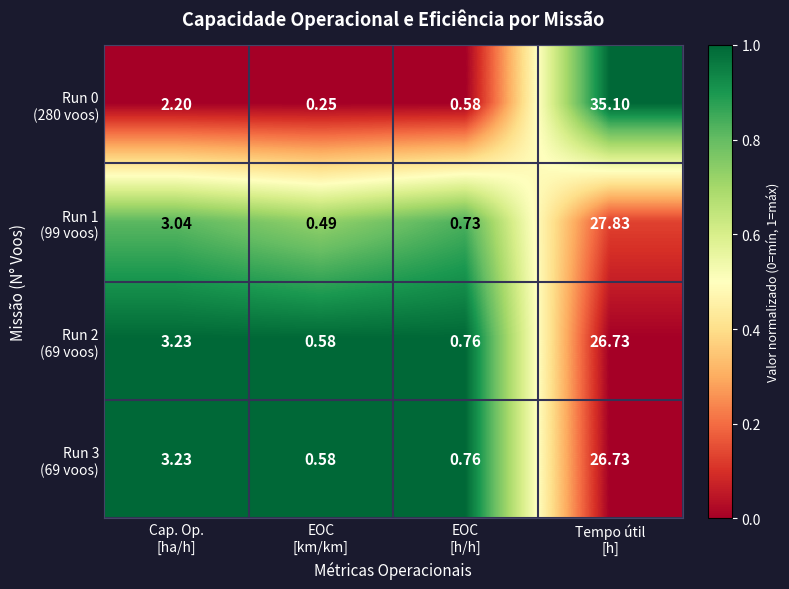

How many series are shown in this chart?

4